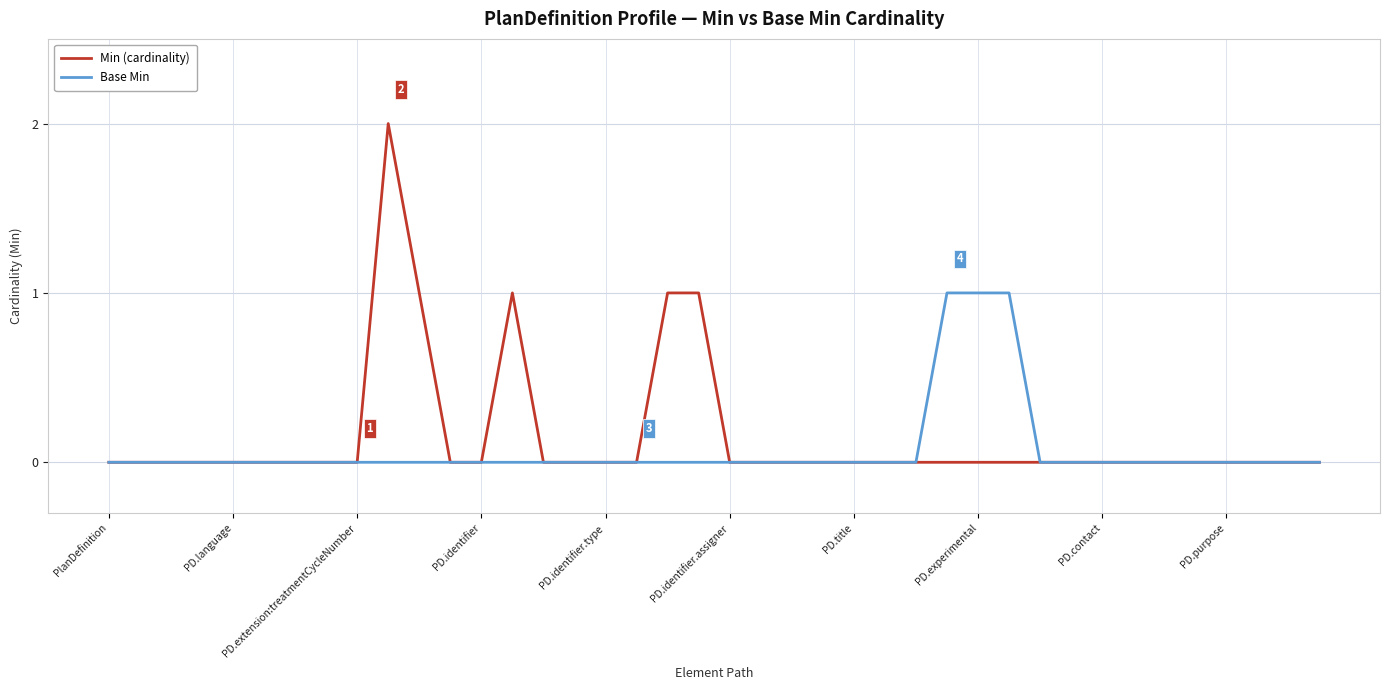

At how many categories does at least one series exceed 1?

1